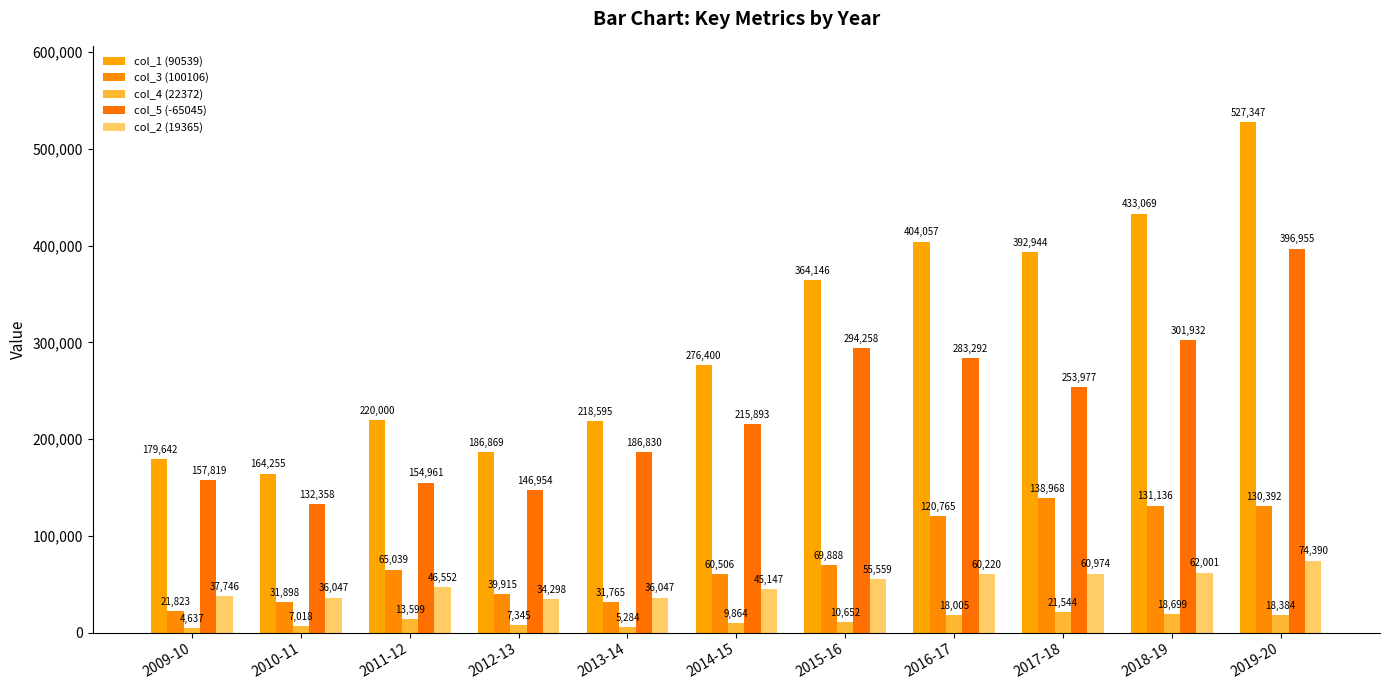

List the labels in order of col_2 (19365) value, smallest first.

2012-13, 2010-11, 2013-14, 2009-10, 2014-15, 2011-12, 2015-16, 2016-17, 2017-18, 2018-19, 2019-20